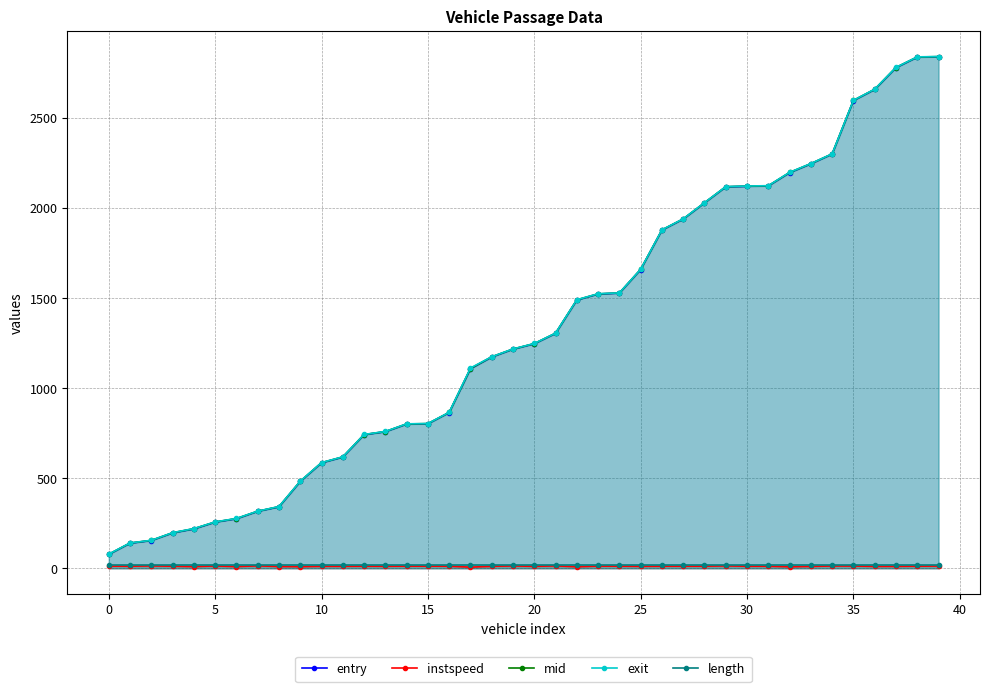

True or false: exit has a value of 2541.7 at 23.

False